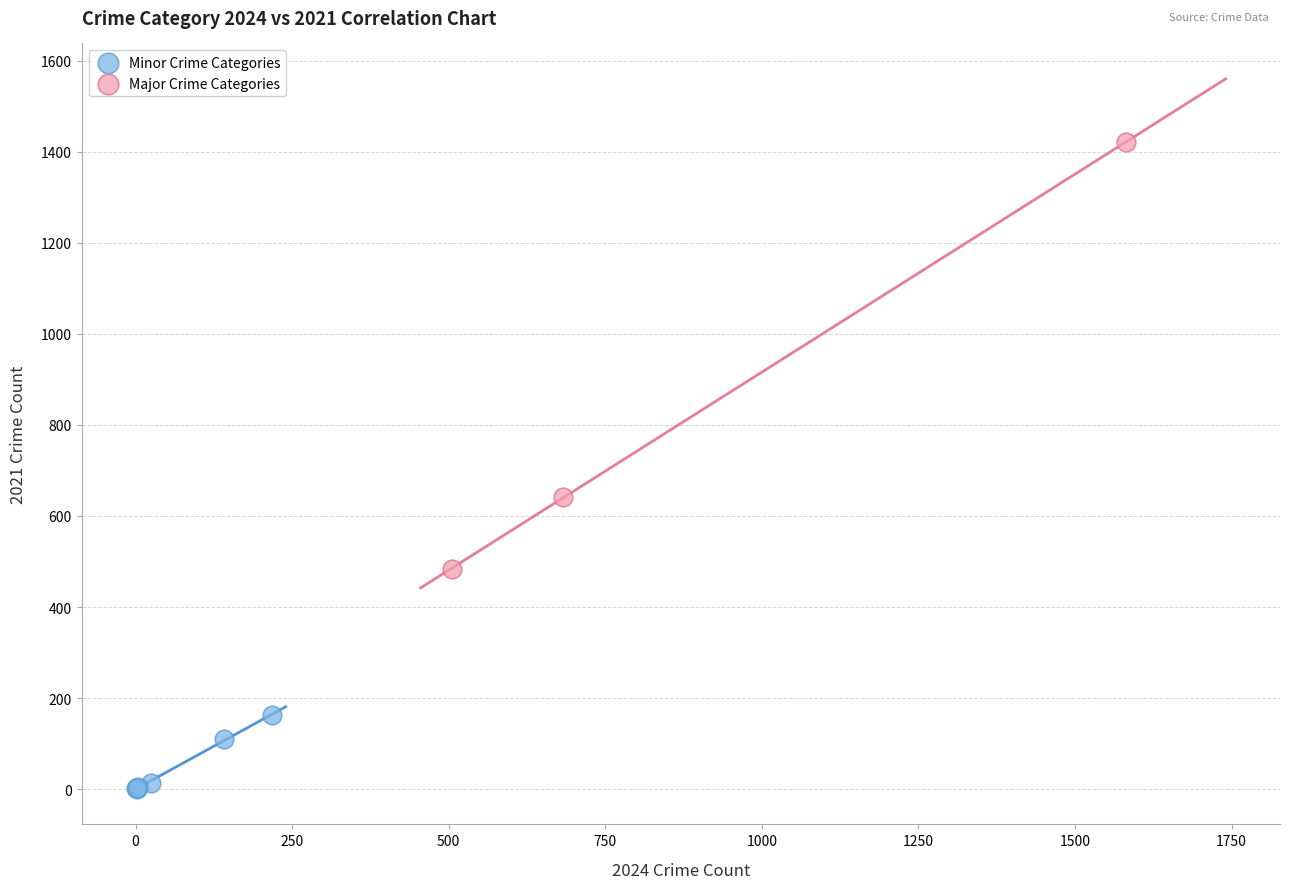

What are all the series names shown in the legend?

Minor Crime Categories, Major Crime Categories